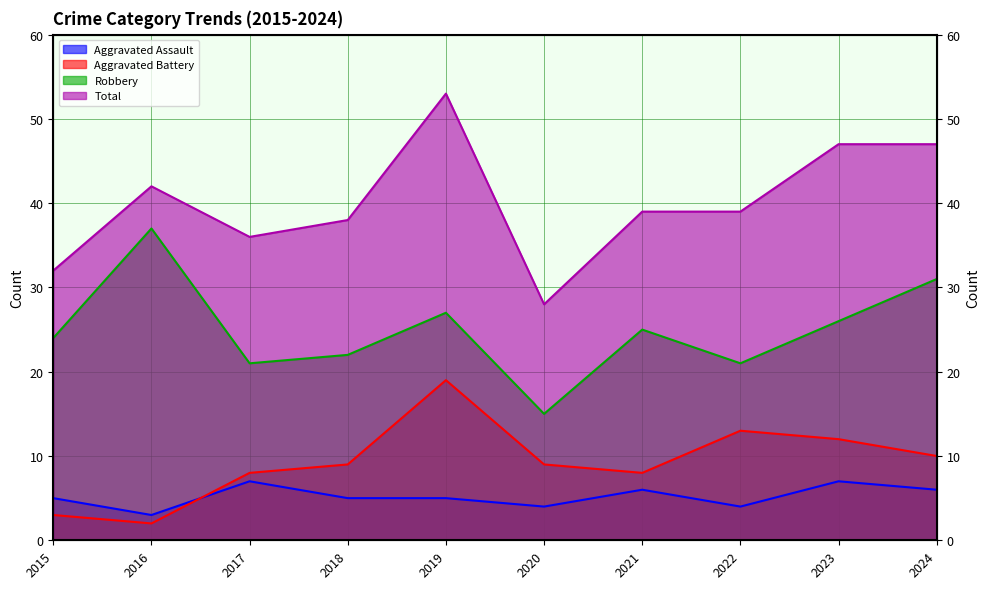

At which category does Robbery reach its first local peak?

2016